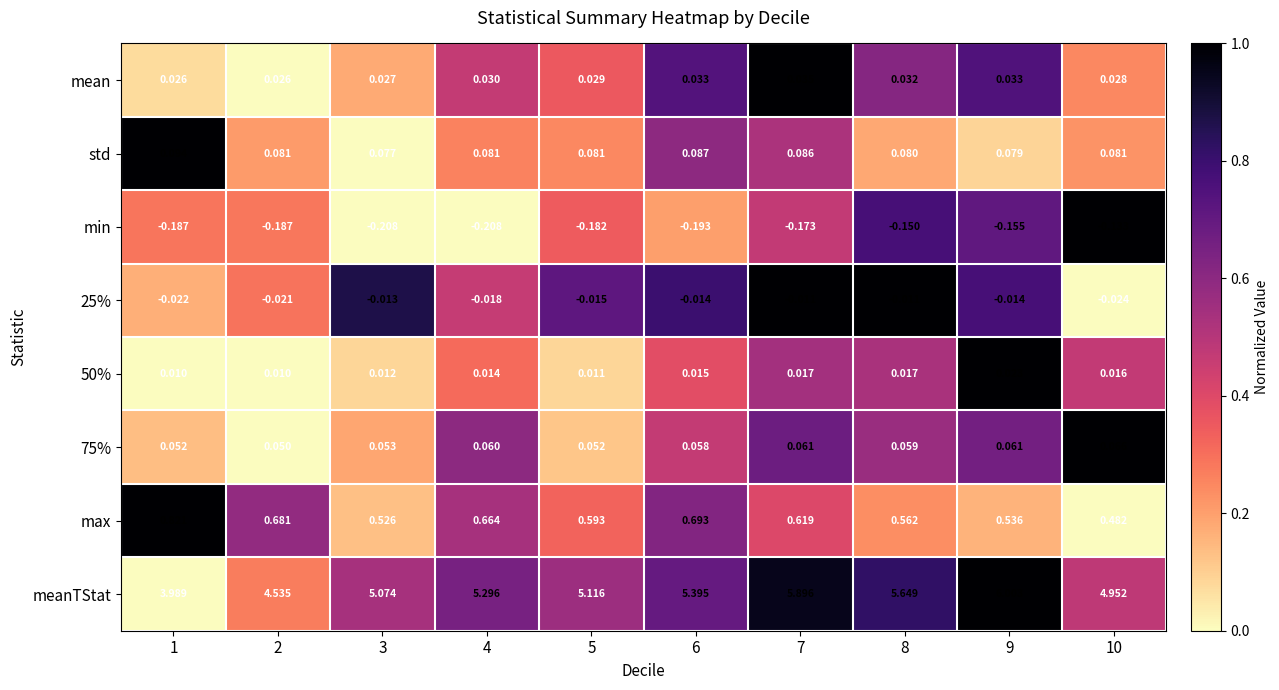

Which series changed the most between 3 and 8?

meanTStat